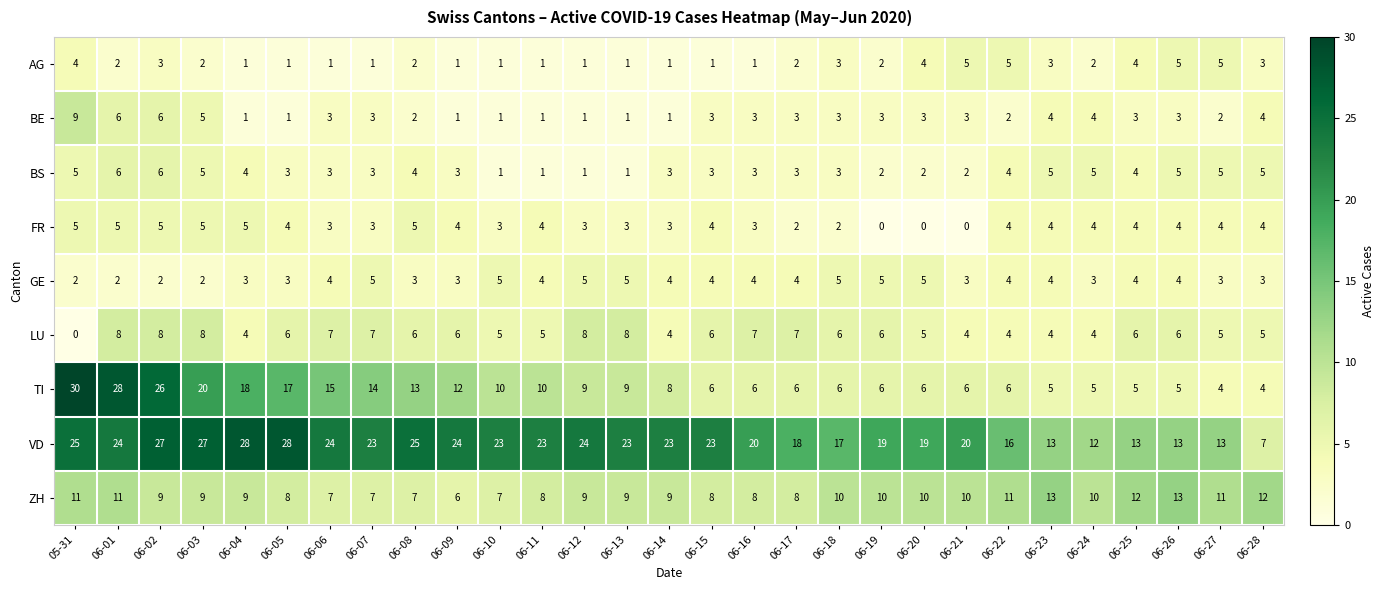

What is the greatest value displayed?

30